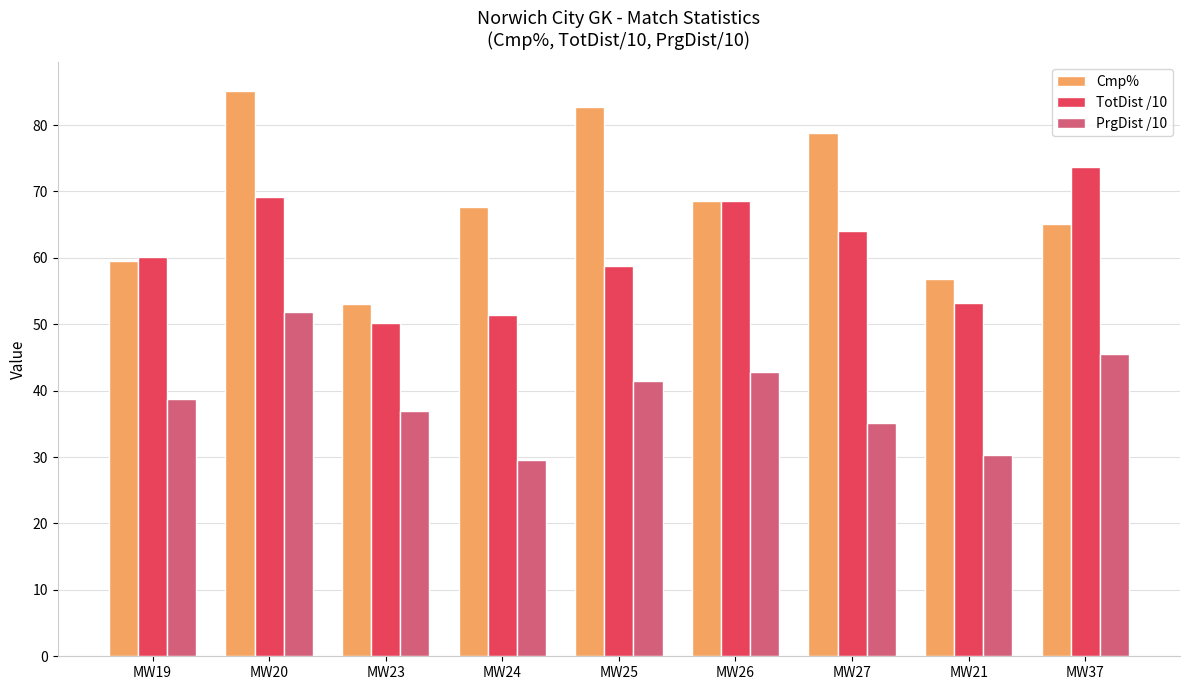

Where is TotDist /10 nearest to the value 61?

MW19